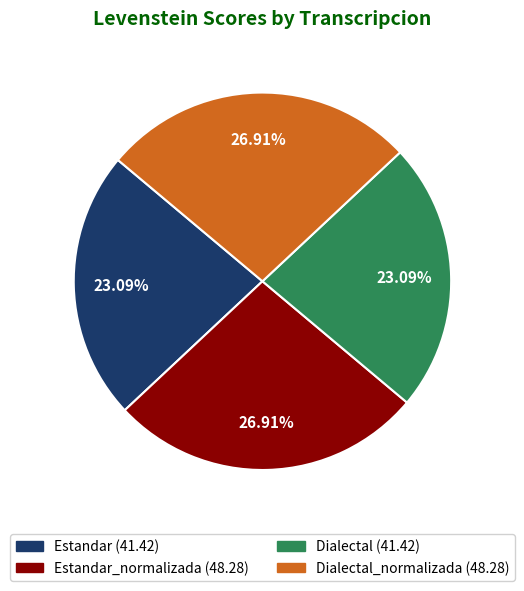

Is there any slice that represents more than half of the pie?

No